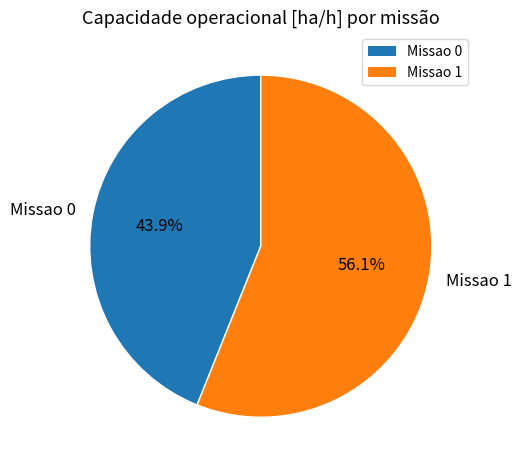

Is Missao 1 the majority of the pie?

Yes